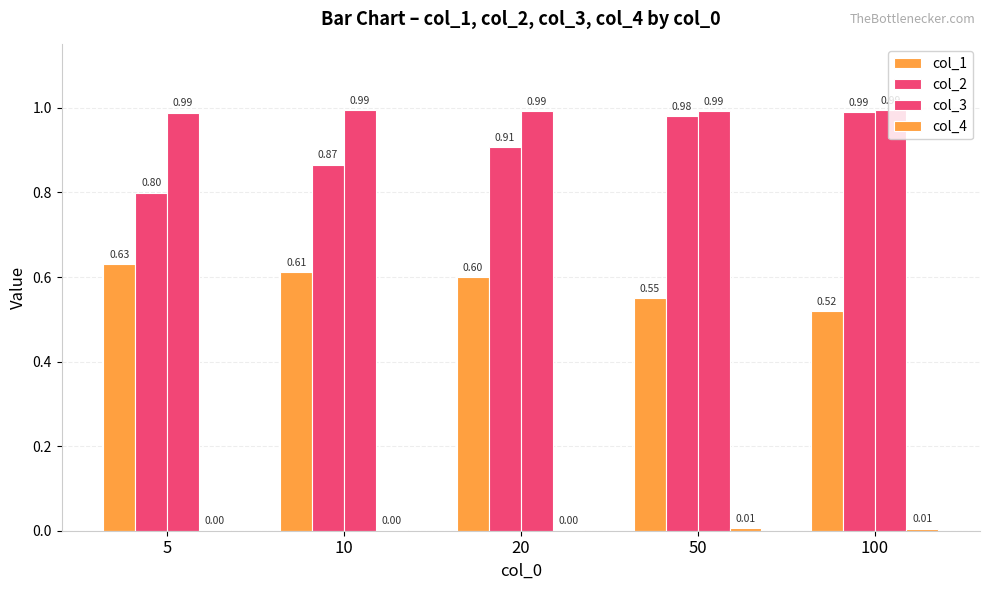

Between 20 and 100, which is larger?

20